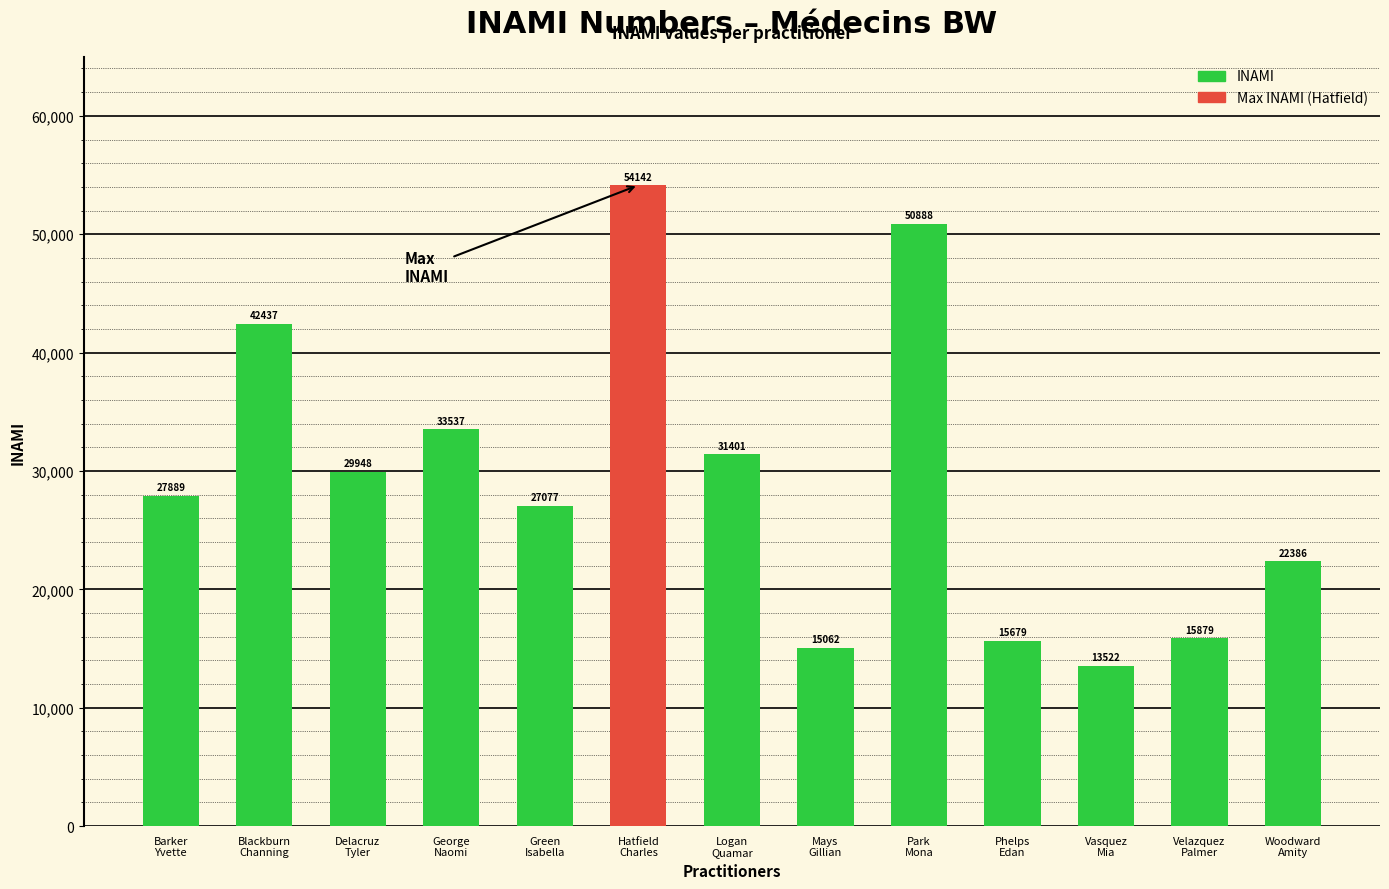

Is it true that the value at Park
Mona is 50888?

True